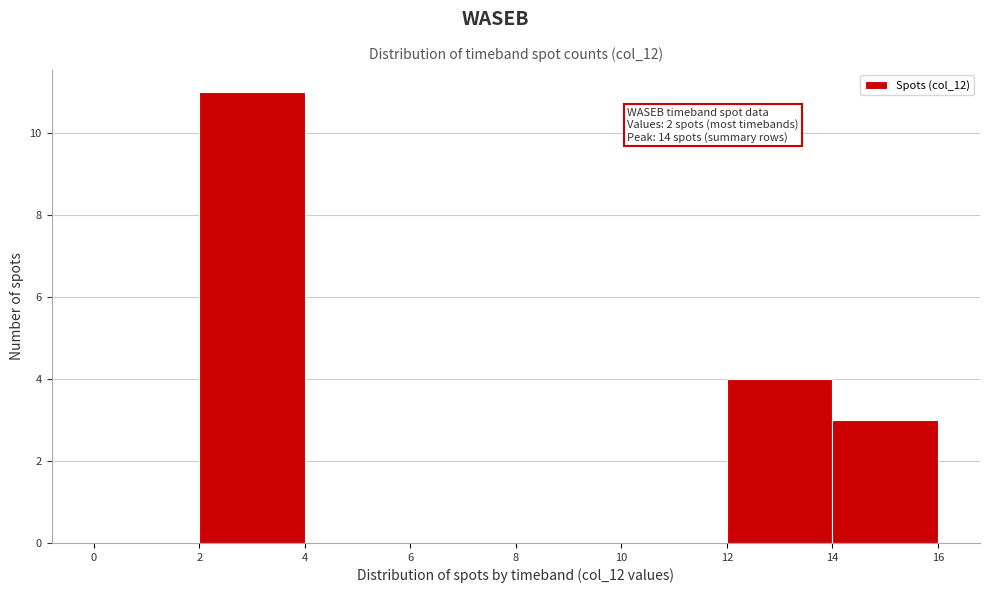

Which range on the x-axis has the tallest bar?

2 to 4